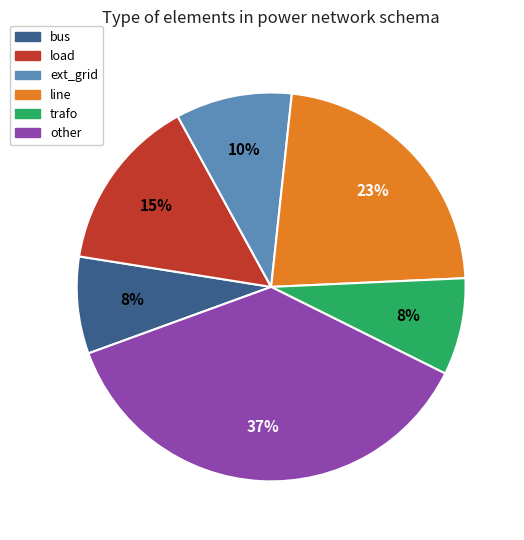

The line slice represents 35% of the pie. True or false?

False